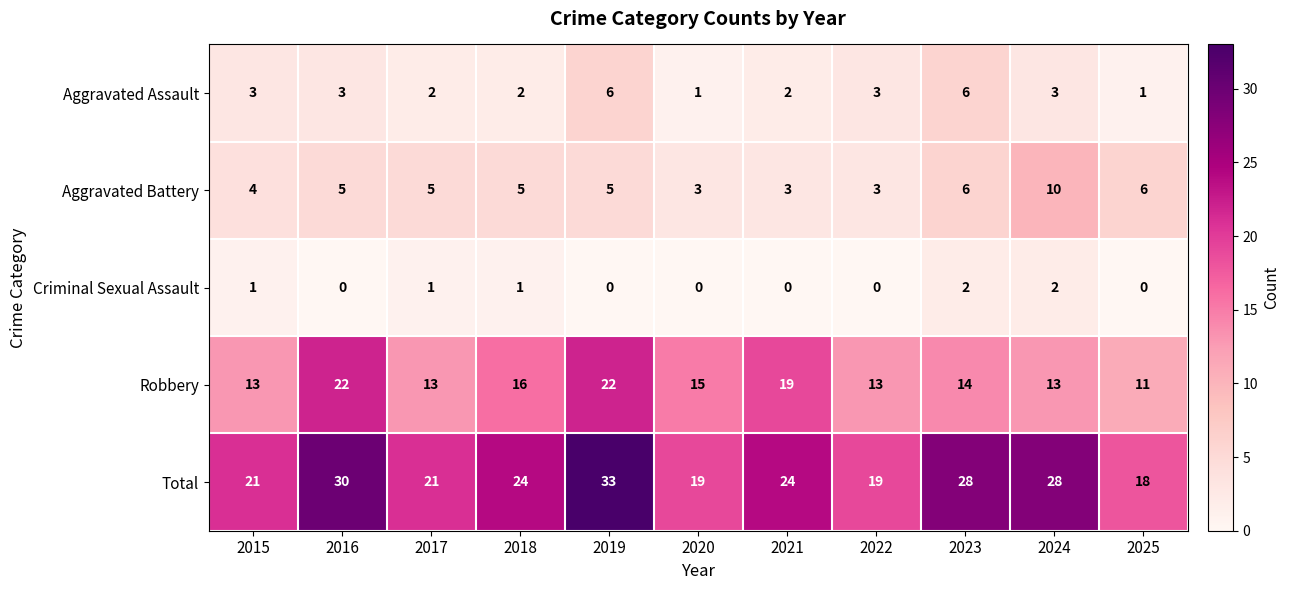

What is the sum of all Aggravated Assault values?

32